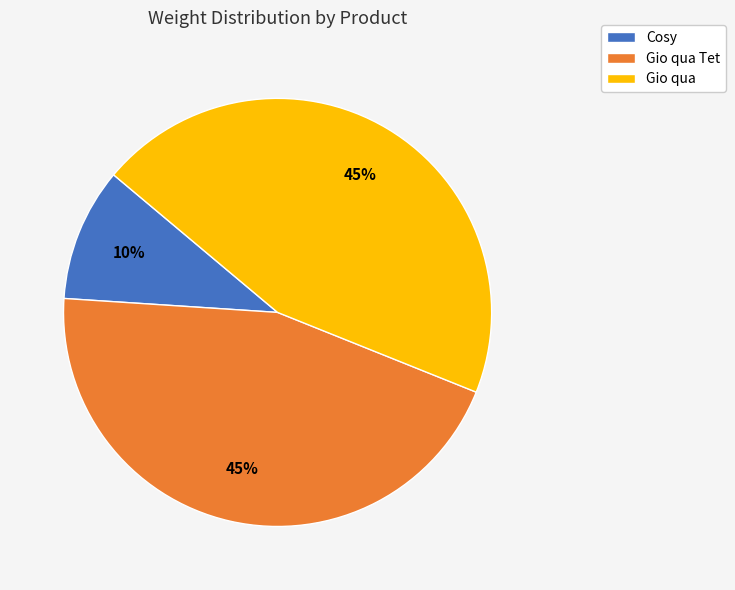

Combined, do Gio qua and Gio qua Tet account for over 50%?

Yes